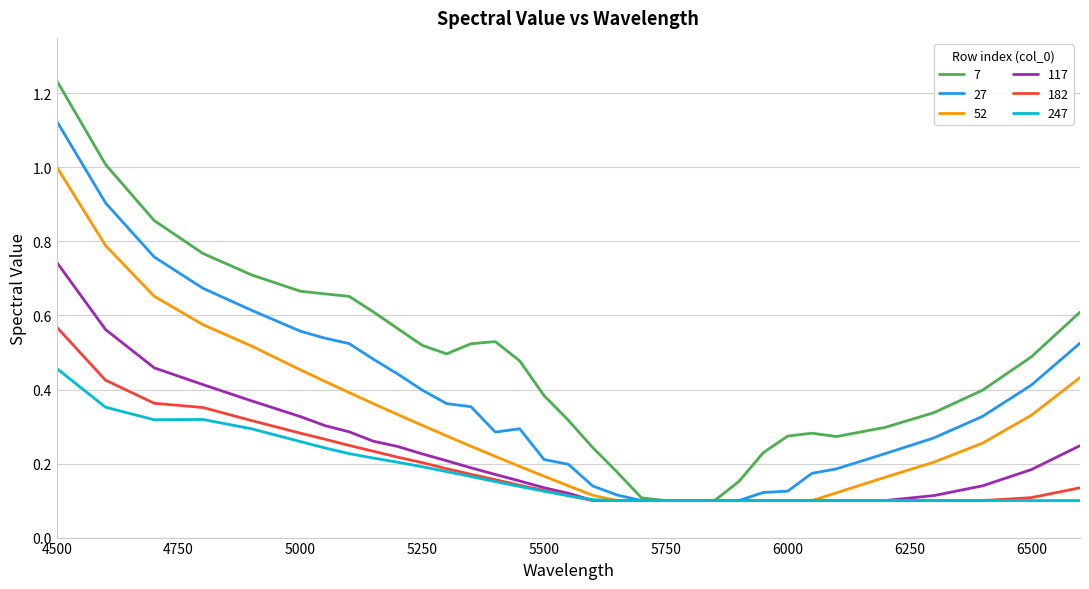

Rank the series by their maximum value, from highest to lowest.

7, 27, 52, 117, 182, 247